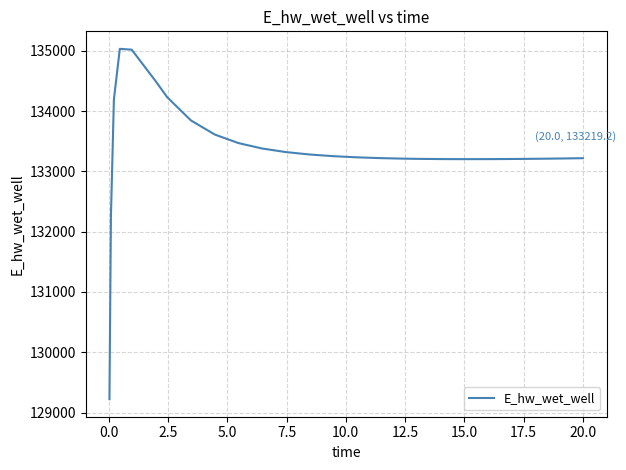

What is the smallest value displayed?

129221.0